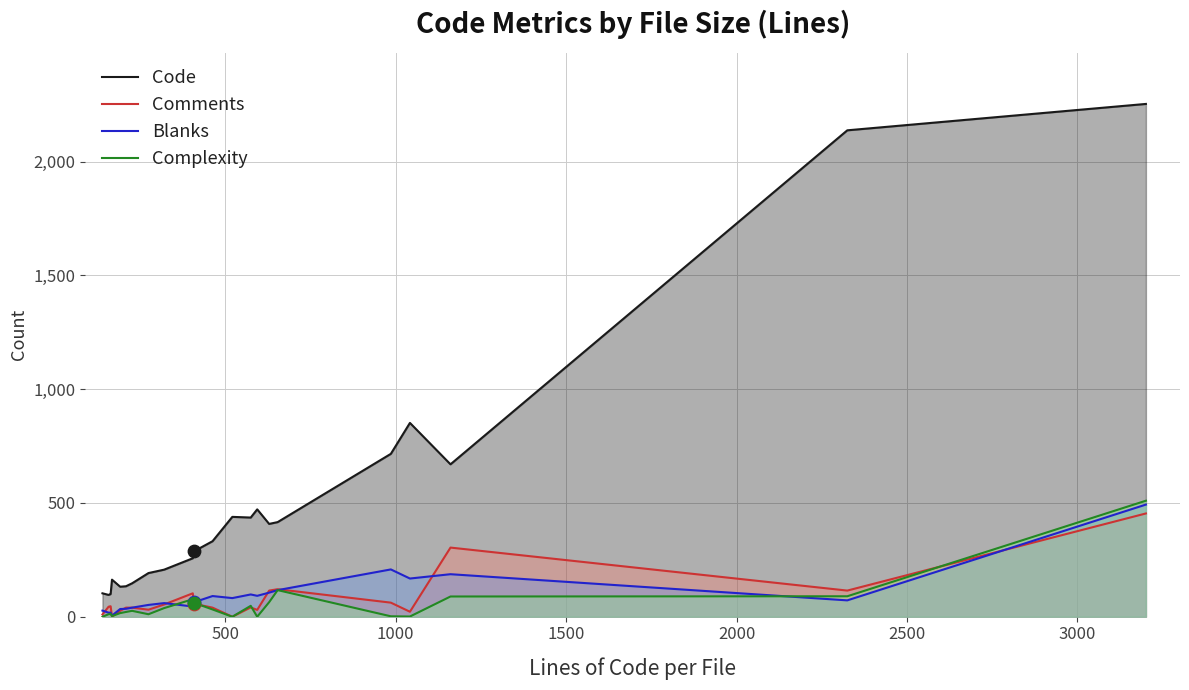

Which series has the widest spread of Y values?

Code